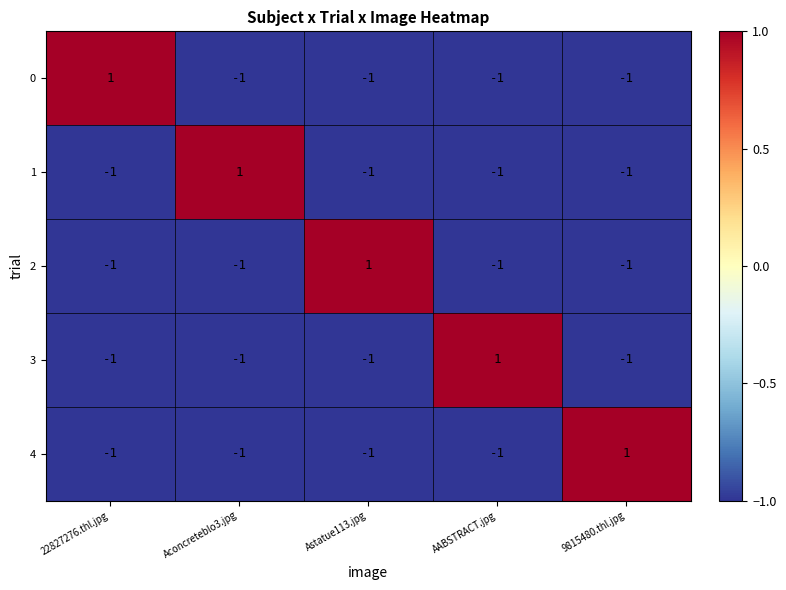

Is the value of 2 at Astatue113.jpg greater than the value of 0 at Aconcreteblo3.jpg?

Yes